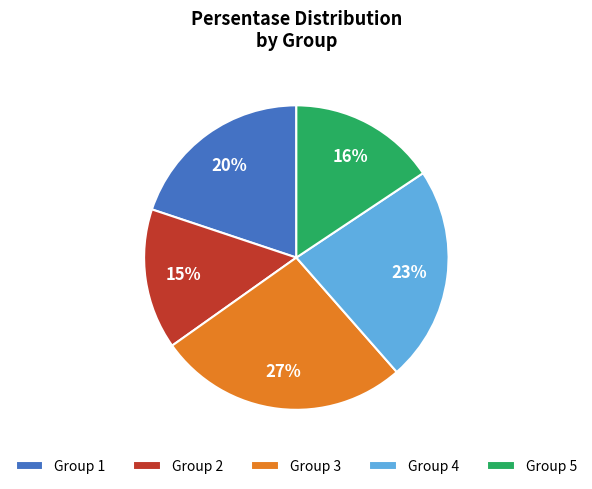

How many slices are in this pie chart?

5